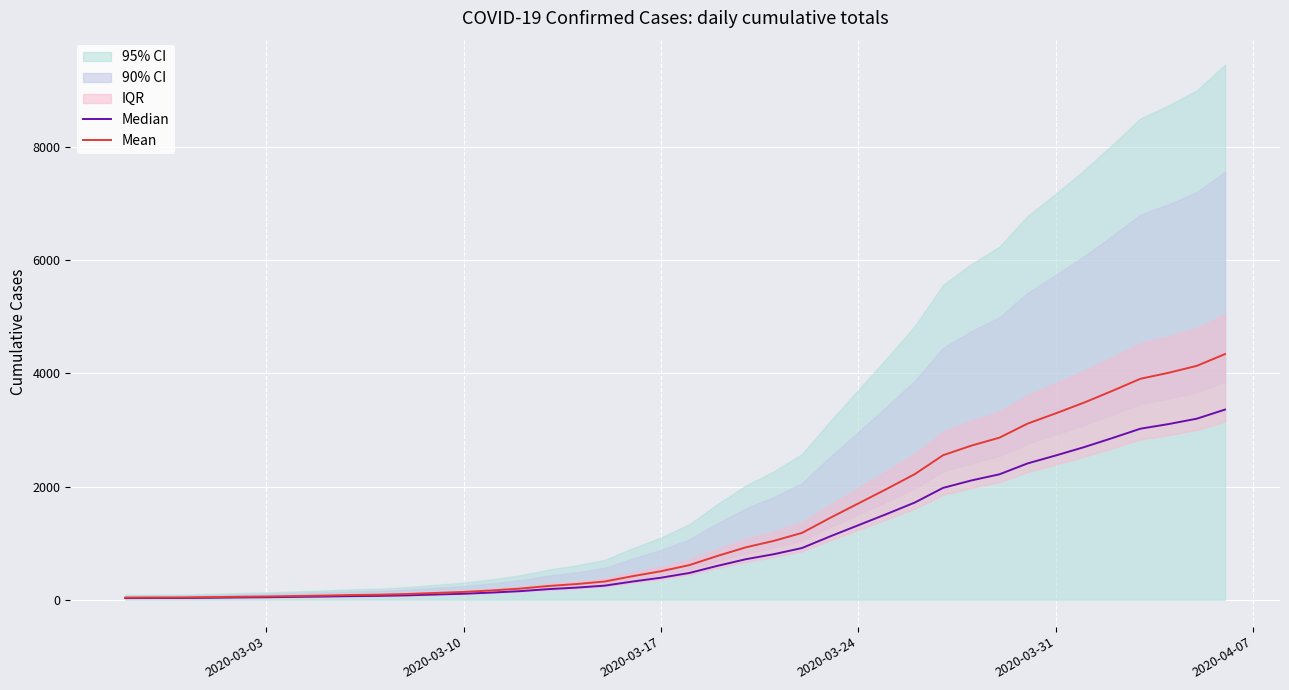

What is the maximum value shown in the chart?

4338.1